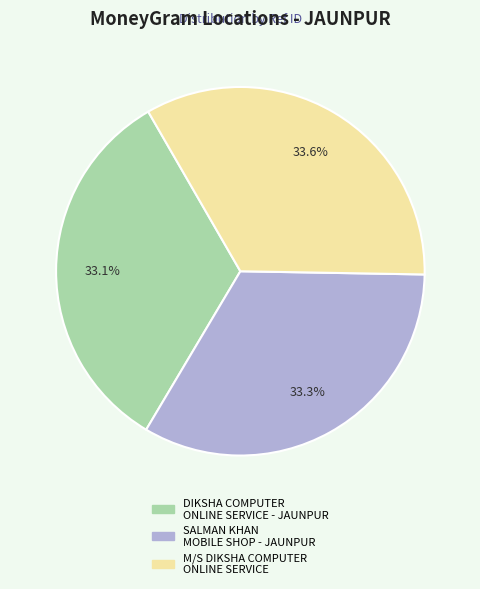

Approximately how many times larger is the value at M/S DIKSHA COMPUTER ONLINE SERVICE compared to SALMAN KHAN MOBILE SHOP - JAUNPUR?

1.0